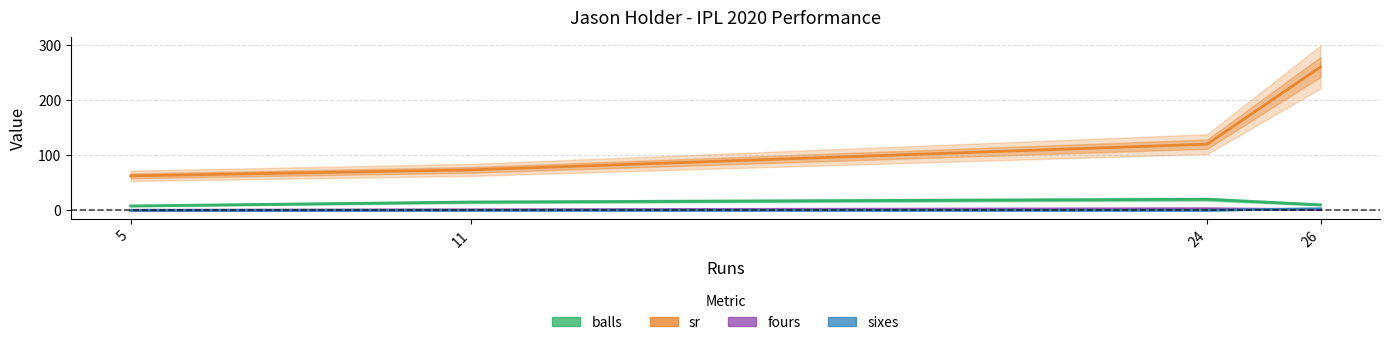

True or false: sr and fours intersect in this chart.

False